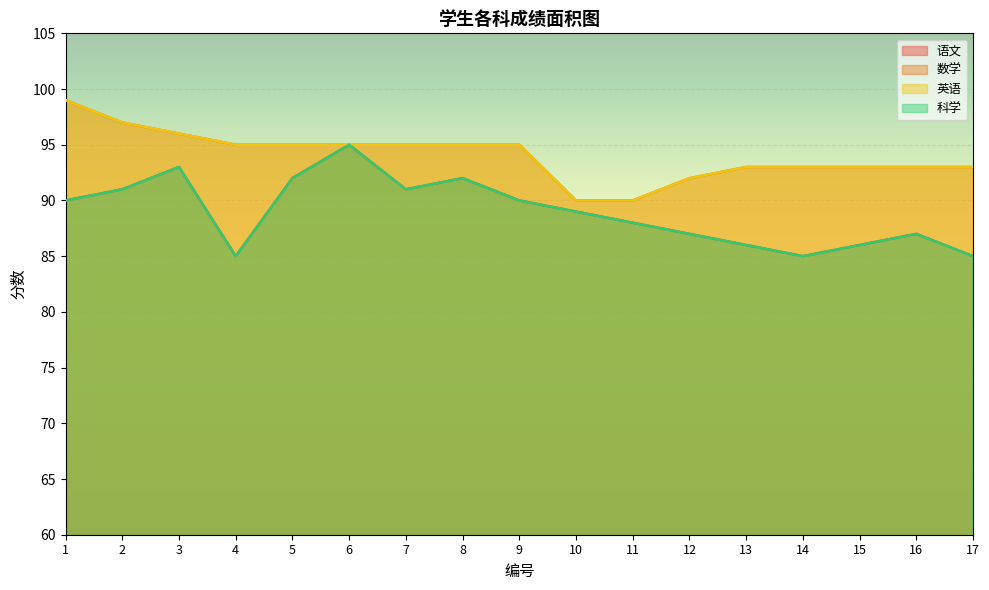

Which series has the largest total across all categories?

数学